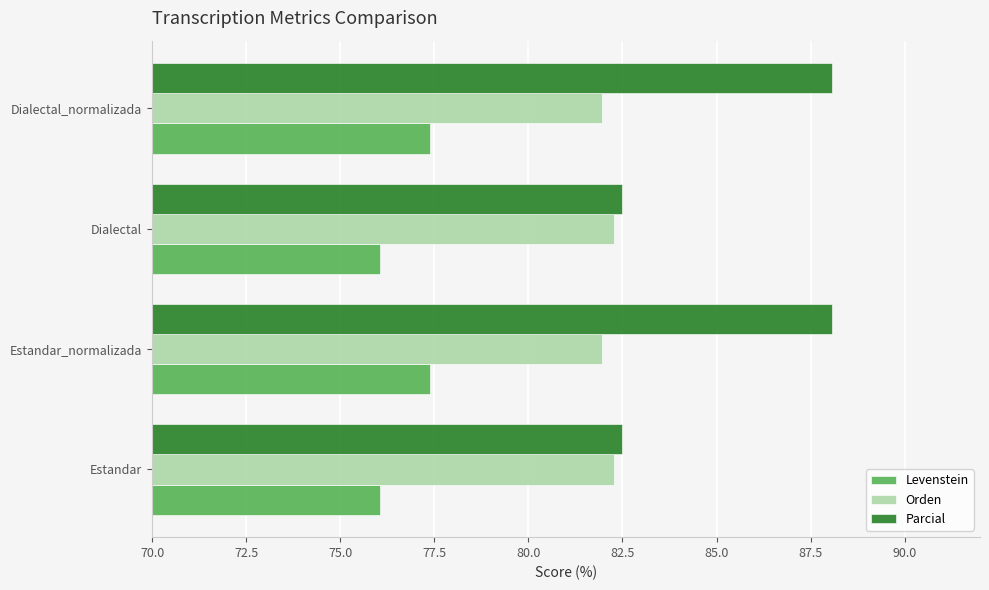

What is the difference between the maximum and minimum values in the Parcial series?

5.6